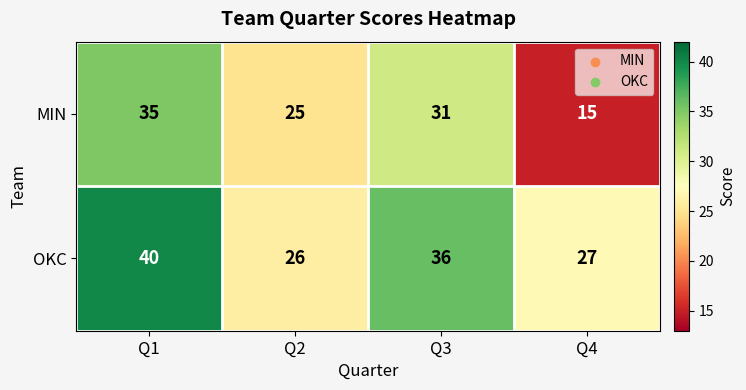

The OKC series shows 62 at Q3. True or false?

False